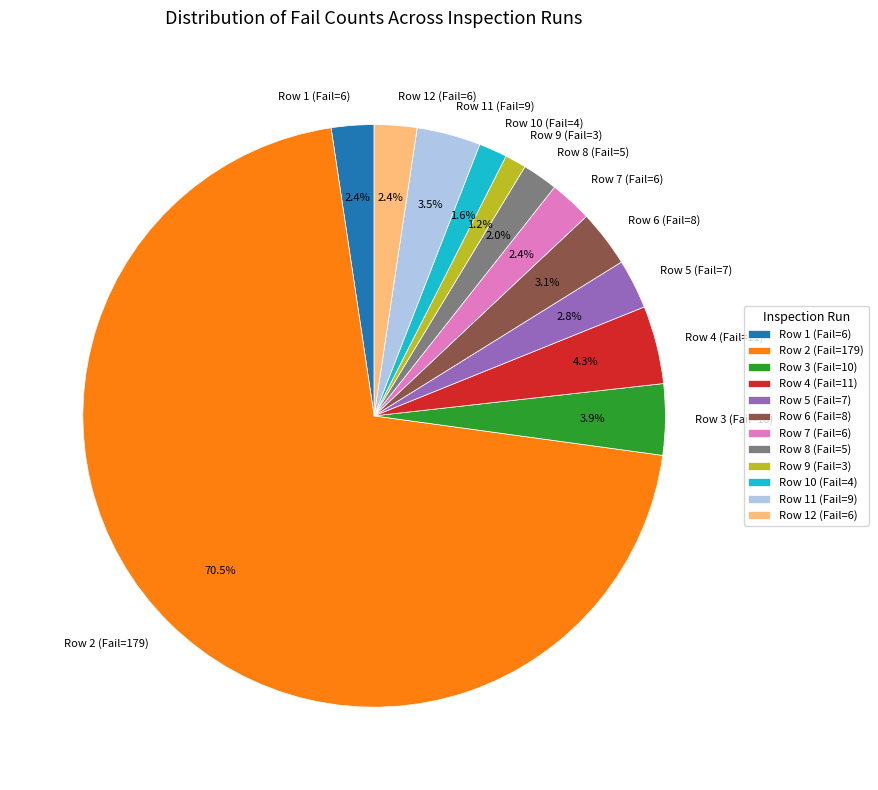

To the nearest percent, what portion does Row 5 (Fail=7) represent?

3%